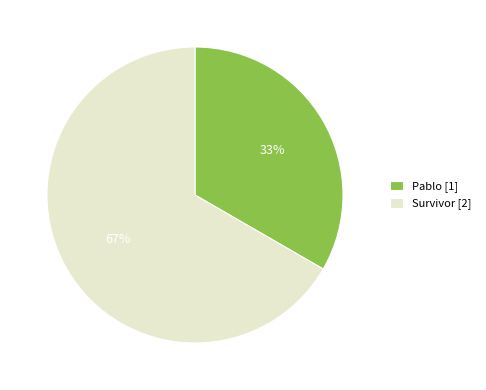

Combined, do Pablo and Survivor account for over 50%?

Yes